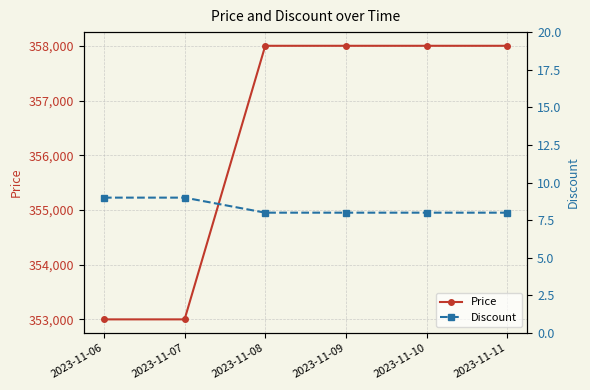

Reading right to left, what are all the values shown in this chart?

Price: 2023-11-11=358000	2023-11-10=358000	2023-11-09=358000	2023-11-08=358000	2023-11-07=353000	2023-11-06=353000
Discount: 2023-11-11=8	2023-11-10=8	2023-11-09=8	2023-11-08=8	2023-11-07=9	2023-11-06=9